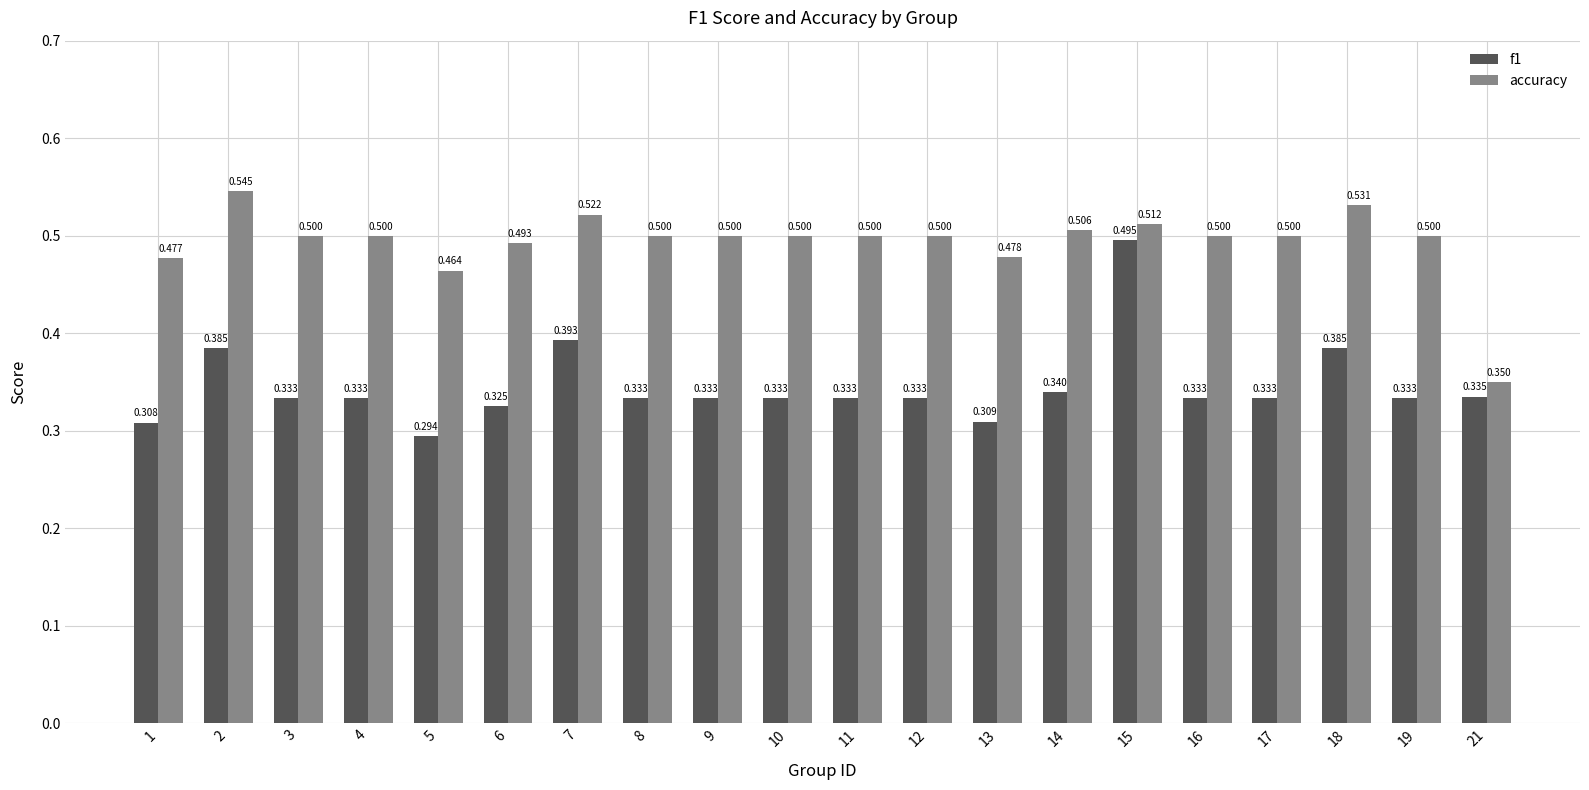

Is the value of accuracy at 17 greater than the value of f1 at 1?

Yes